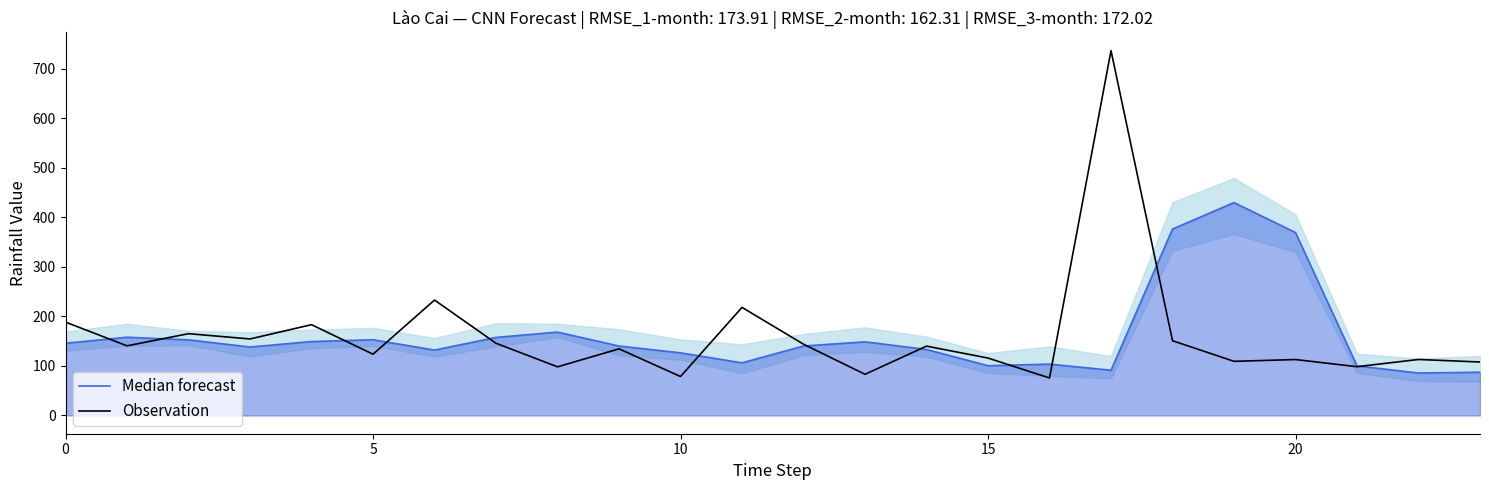

What is the sum of the Median forecast values at 12 and 20?

509.4